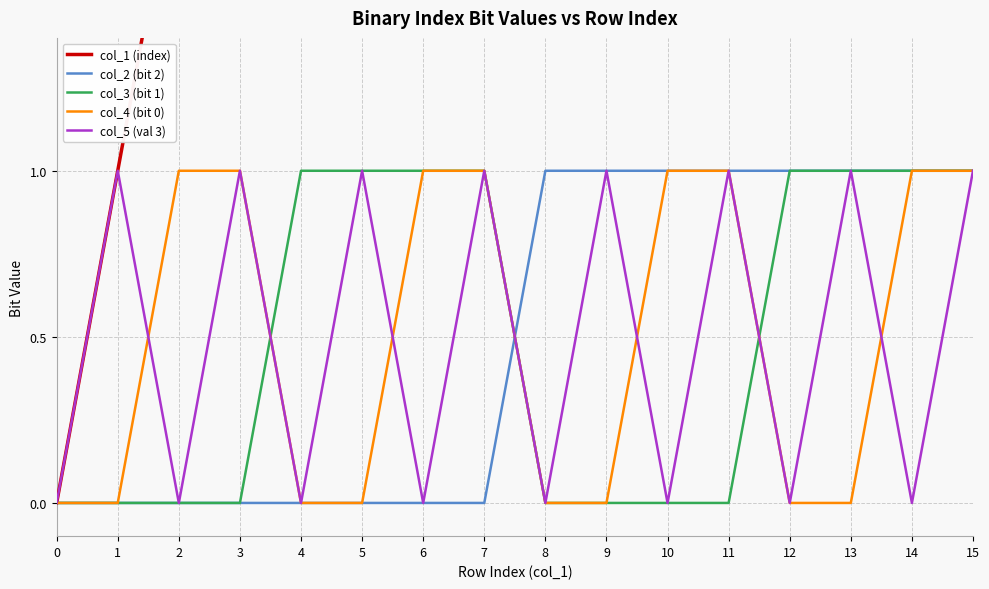

At 2, list the series in order from smallest to largest.

col_2 (bit 2), col_3 (bit 1), col_5 (val 3), col_4 (bit 0), col_1 (index)